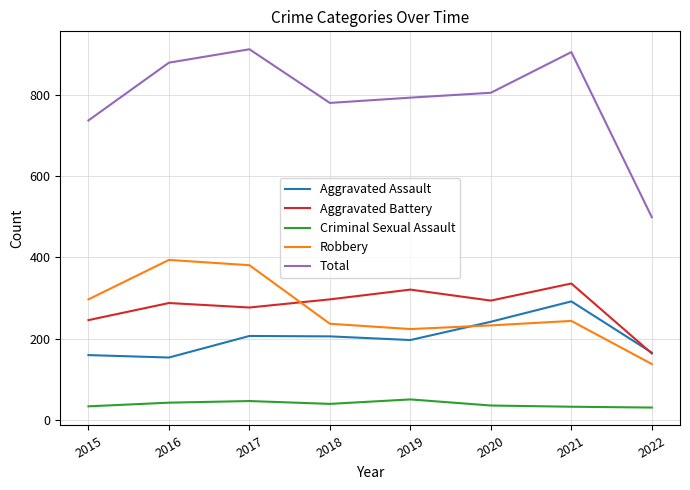

What is the sum of all Total values?

6310